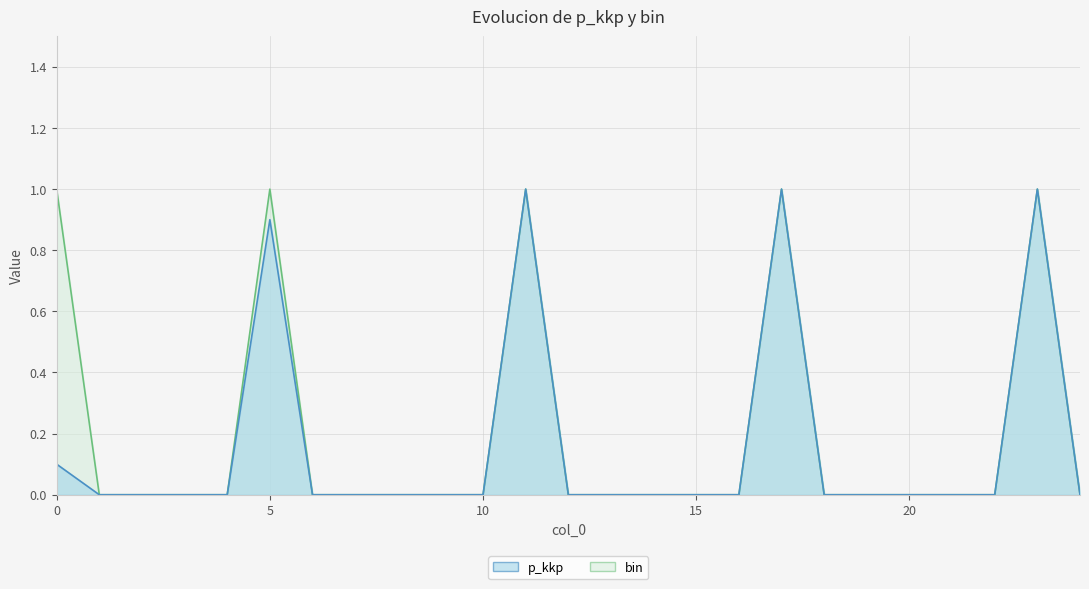

What is the value of the p_kkp point at the 24th from the left?

1.0